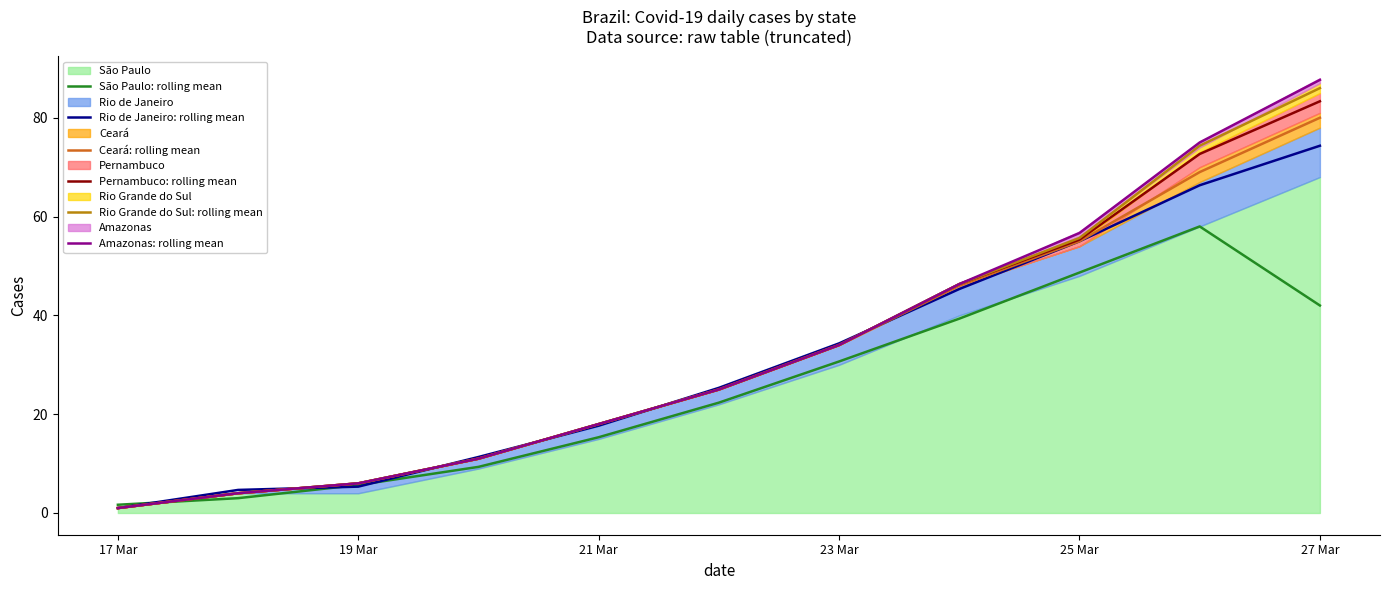

What value does the Rio Grande do Sul: rolling mean series have at 27 Mar?

86.0